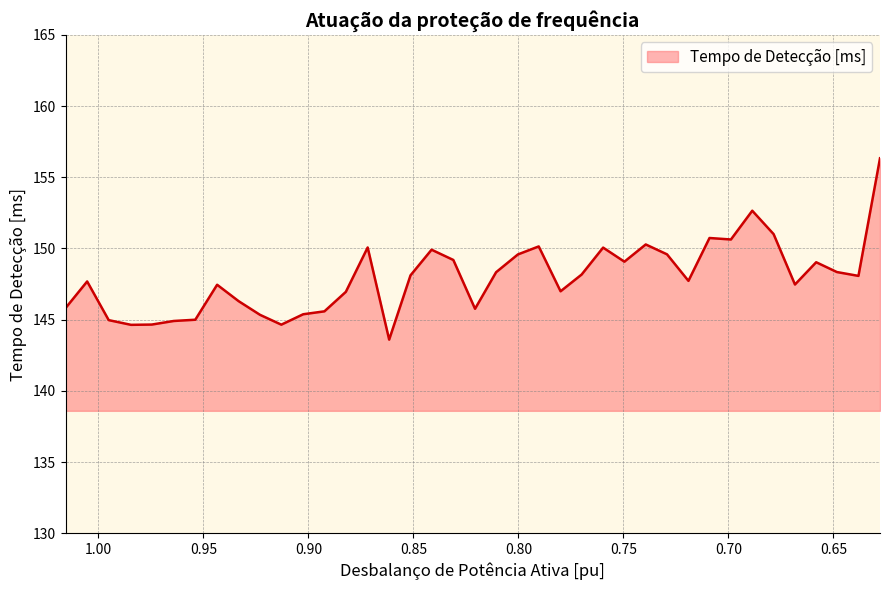

What is the change in value from 0.8718 to 0.7699?

-1.9